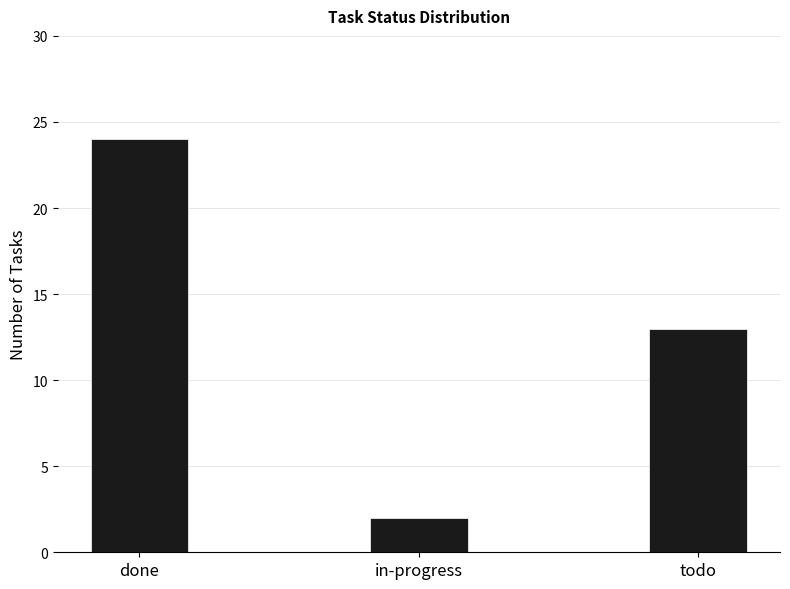

Rank the categories by value from highest to lowest.

done, todo, in-progress